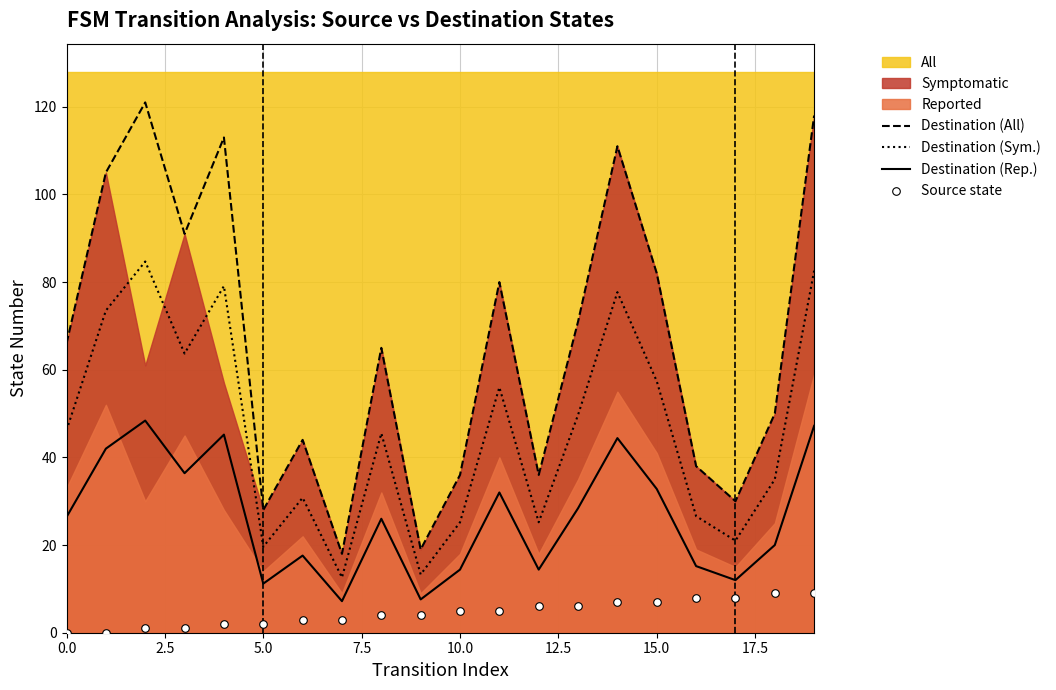

True or false: Destination (All) and Destination (Rep.) intersect in this chart.

False